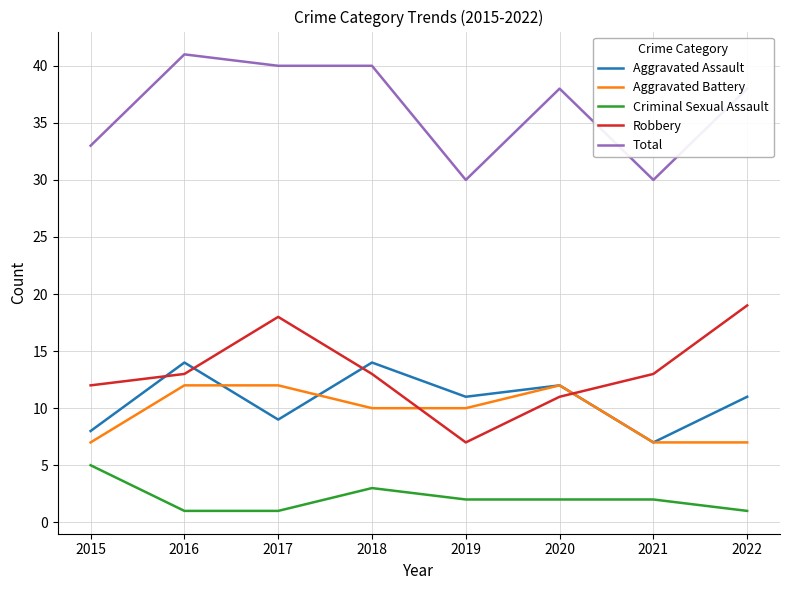

What is the greatest value displayed?

41